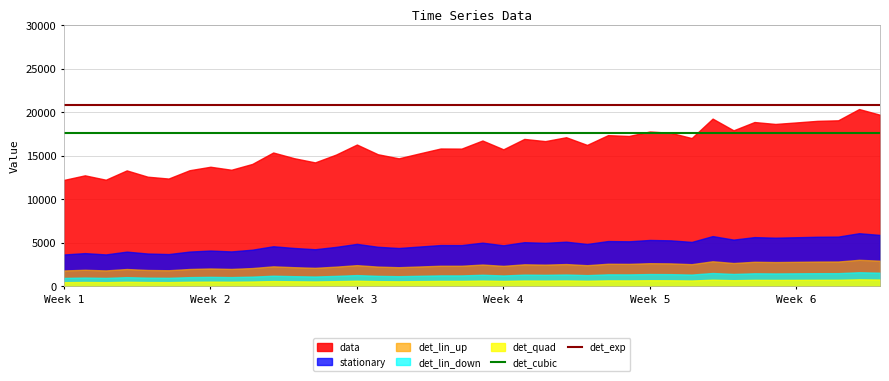

Does the chart have visible grid lines?

Yes